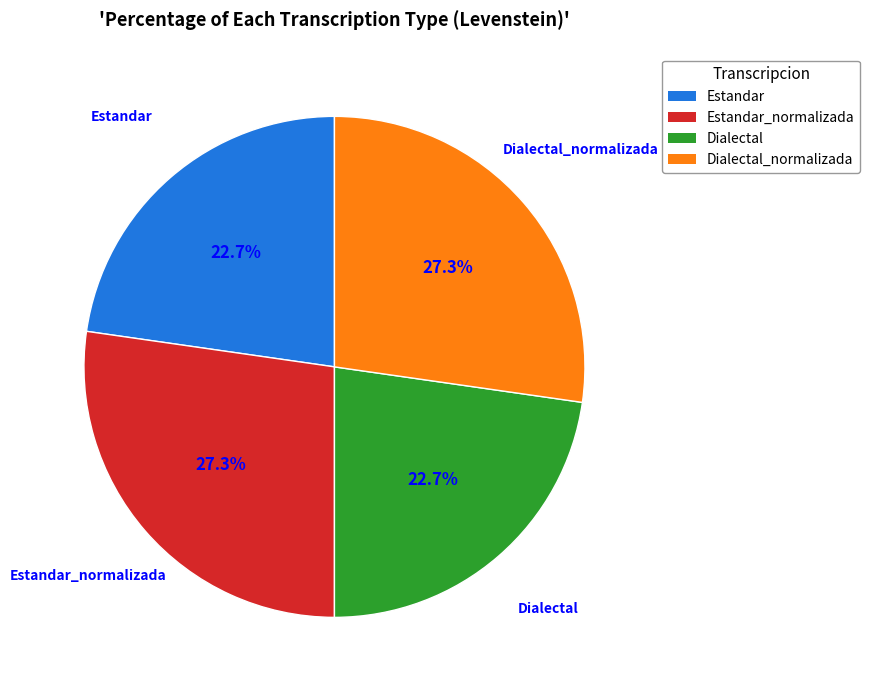

Approximately how many times larger is the value at Estandar_normalizada compared to Dialectal_normalizada?

1.0